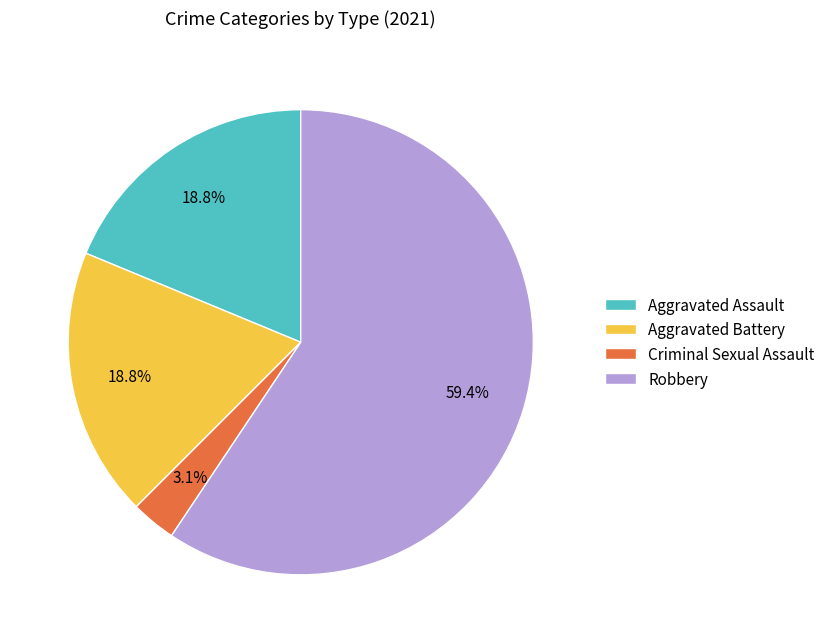

True or false: Aggravated Assault accounts for 10% of the total.

False